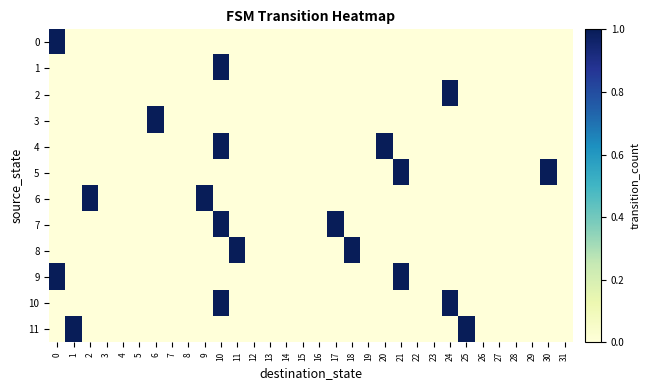

What is the spread (max minus min) of values at 30?

1